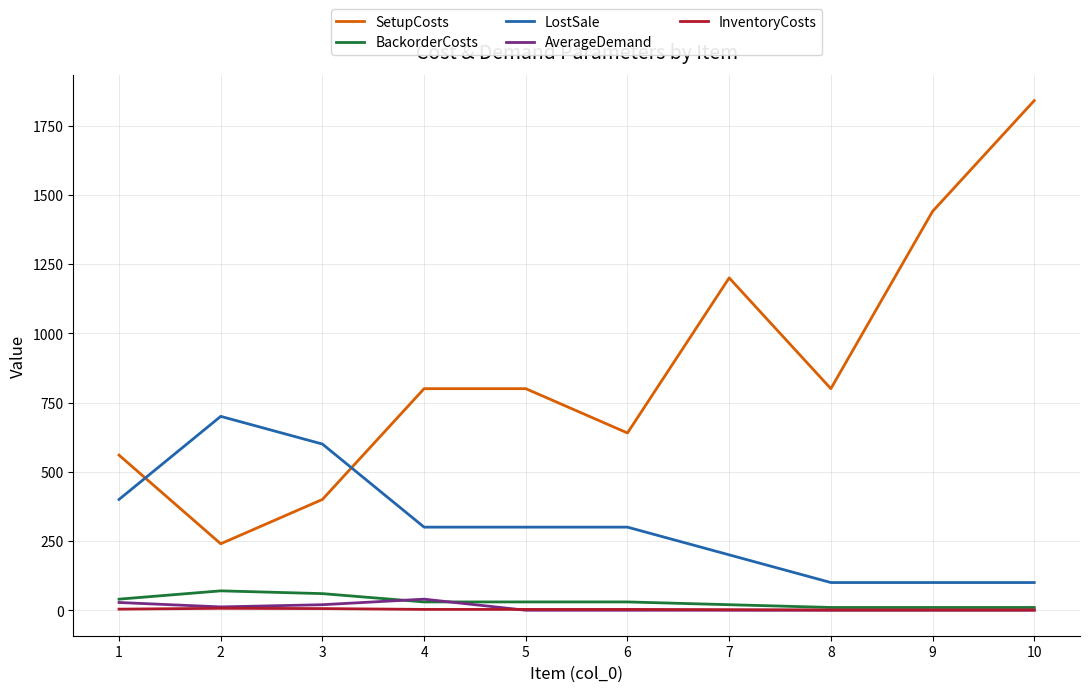

At which label does InventoryCosts first exceed 3?

1